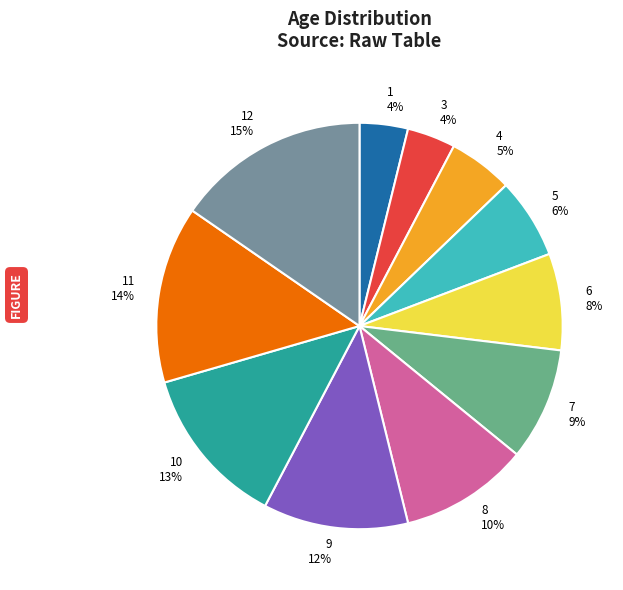

Count the number of slices in the pie.

11